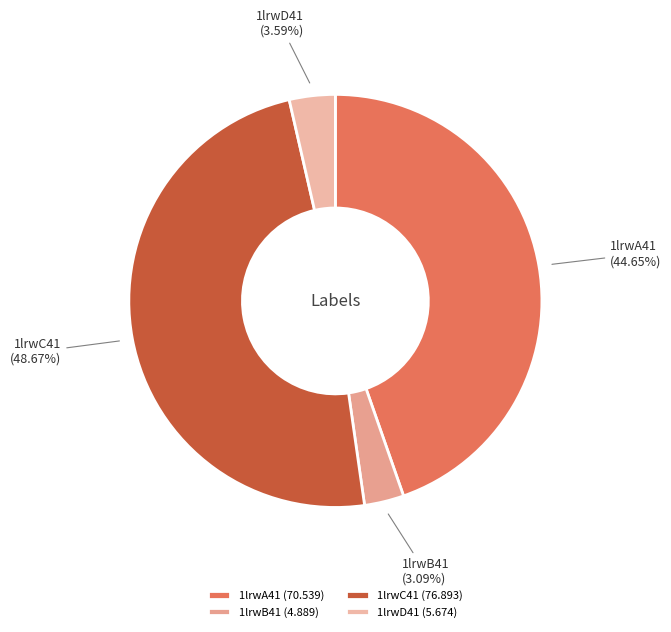

Combined, do 1lrwA41 and 1lrwC41 account for over 50%?

Yes